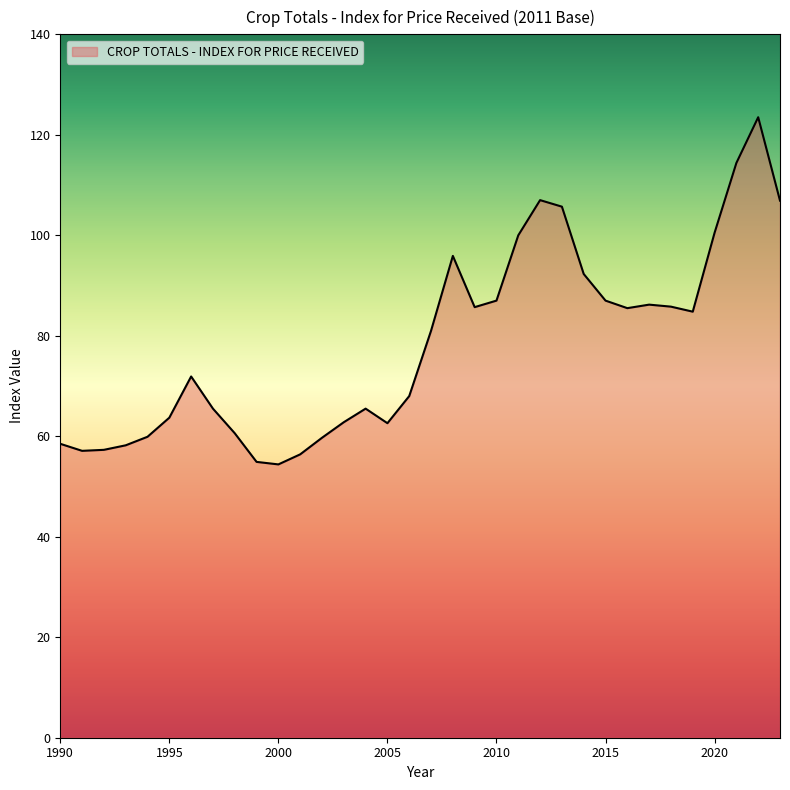

What is the greatest value displayed?

123.5